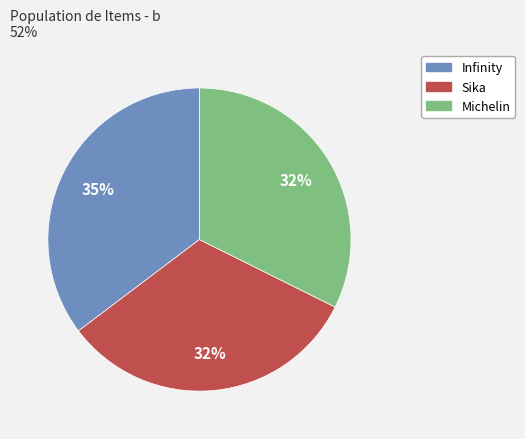

Is there any slice that represents more than half of the pie?

No